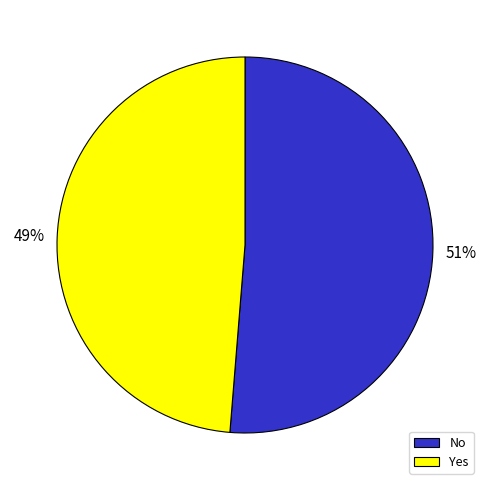

Which slice is the smallest?

Yes